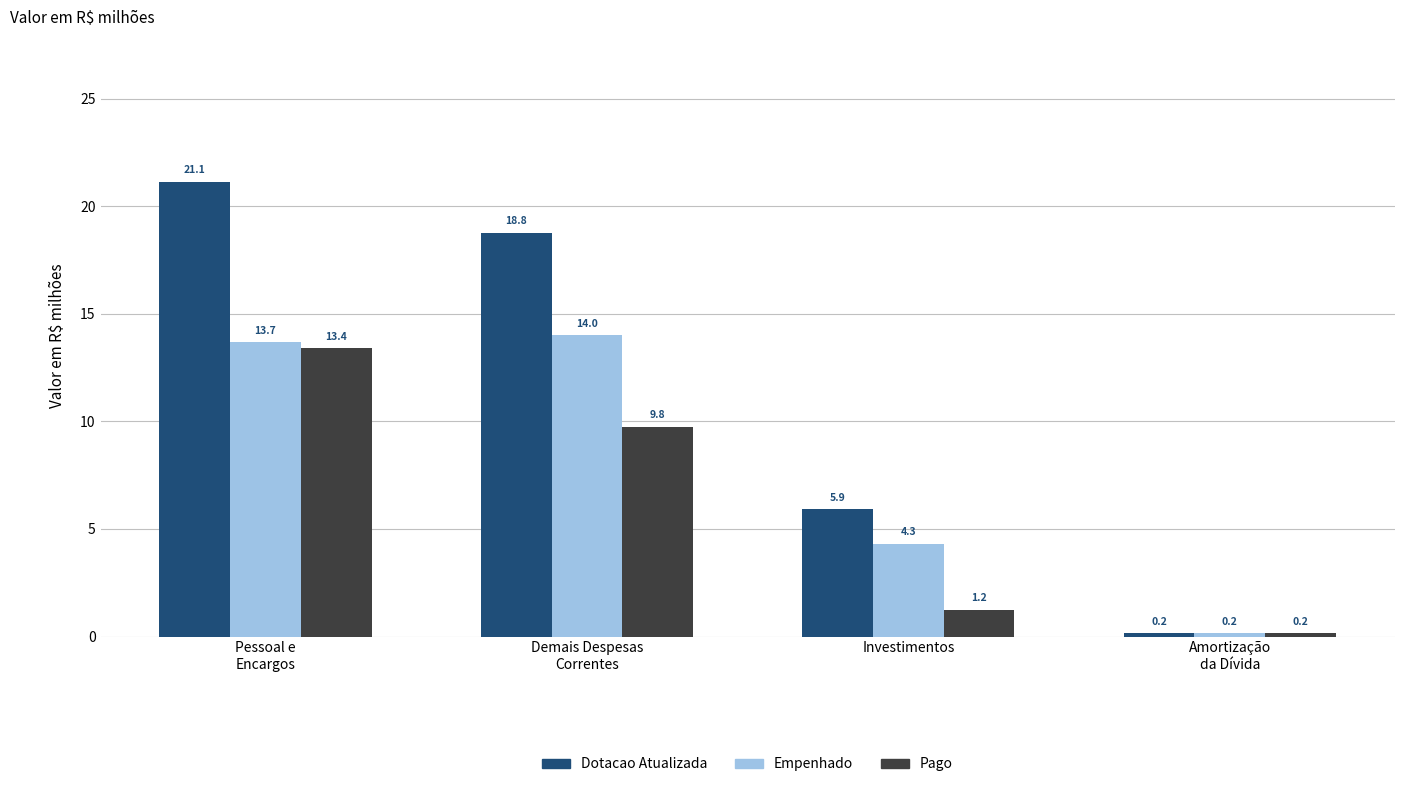

Reading left to right, list all the values displayed in this chart.

Dotacao Atualizada: 21.1	18.8	5.9	0.2
Empenhado: 13.7	14.0	4.3	0.2
Pago: 13.4	9.8	1.2	0.2